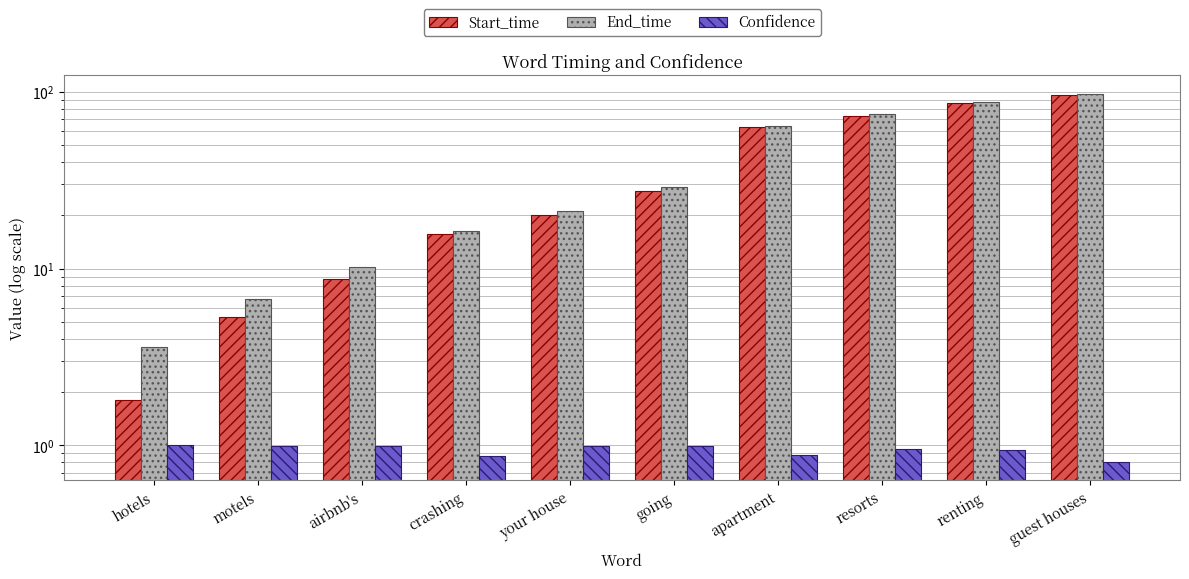

At which label does End_time first exceed 28?

going